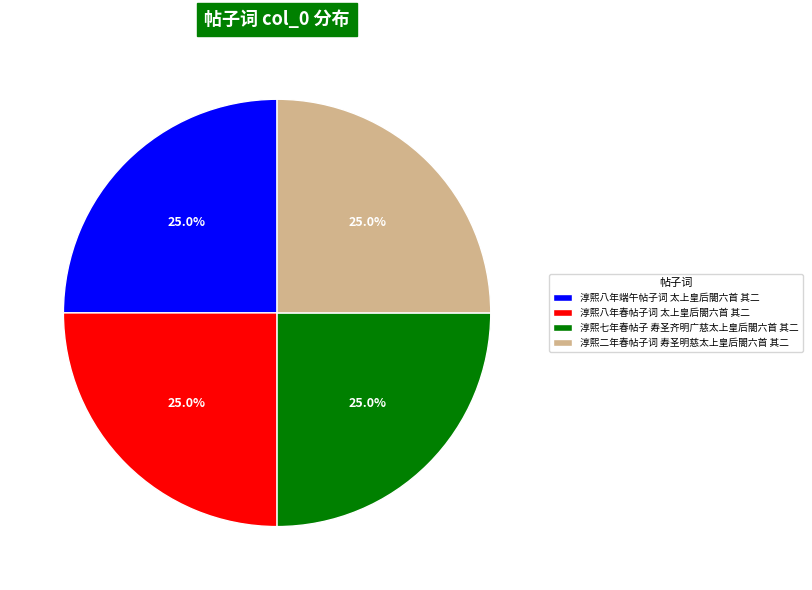

To the nearest percent, what portion does 淳熙八年春帖子词 太上皇后閤六首 其二 represent?

25%